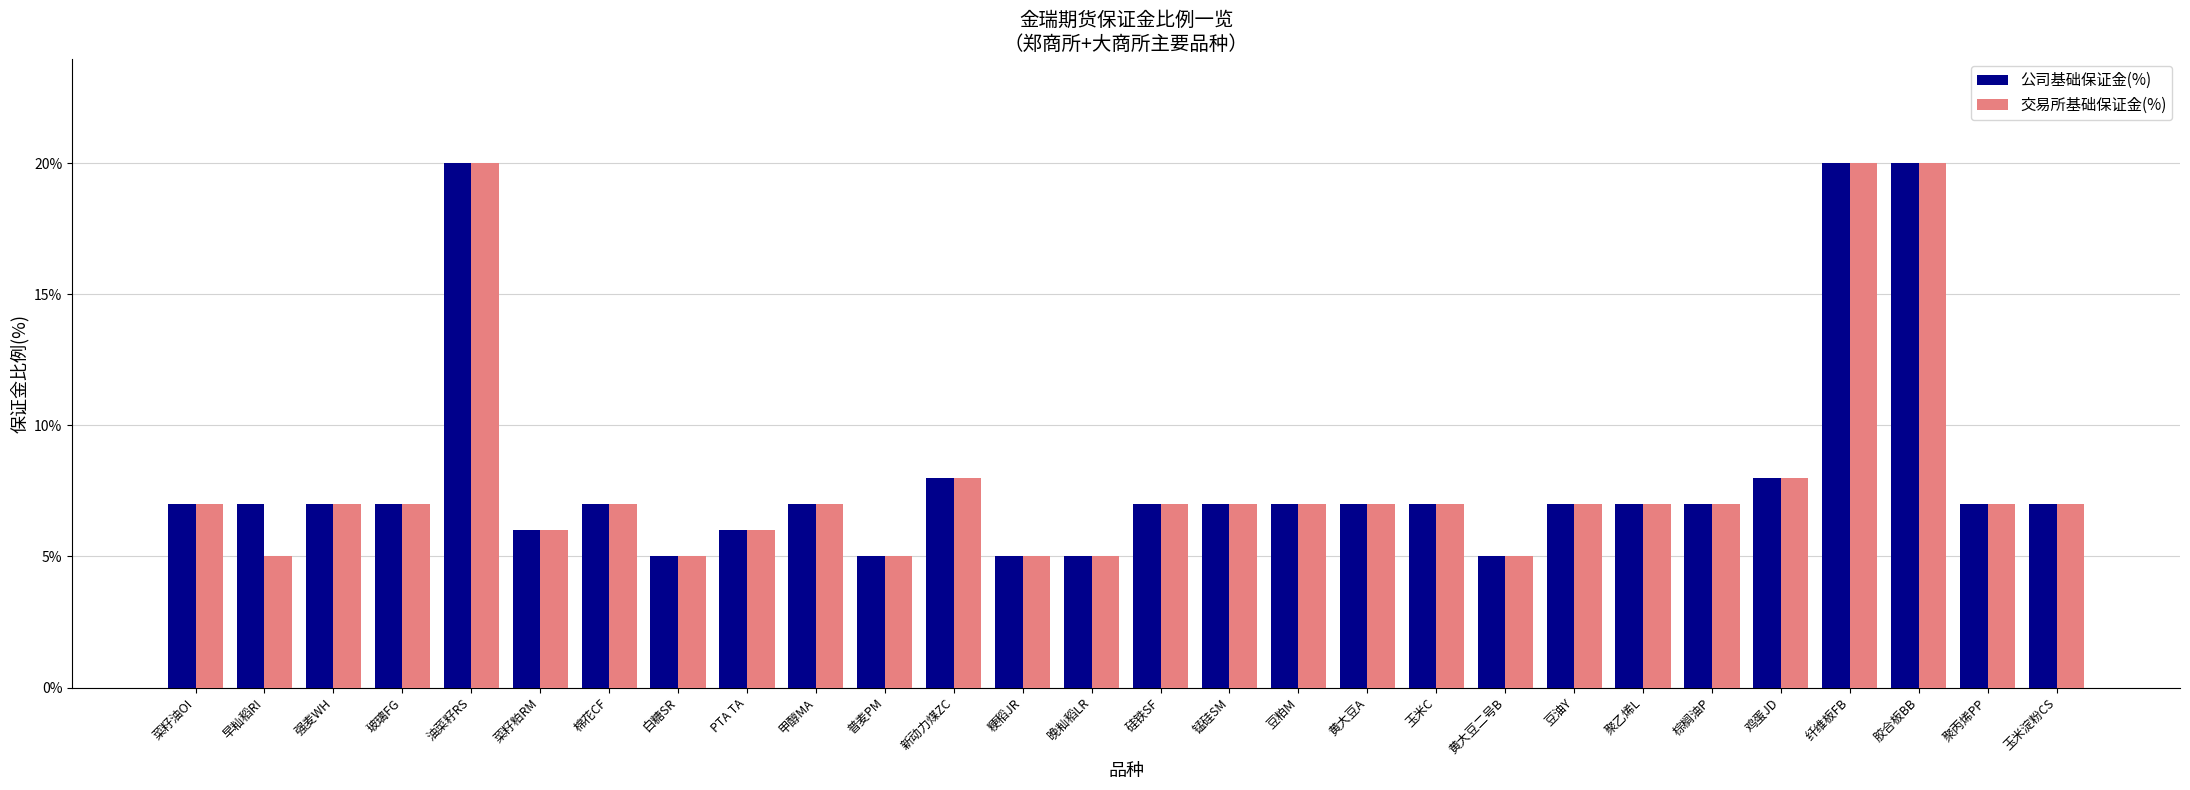

Are the bars grouped side by side (vs. stacked)?

Yes